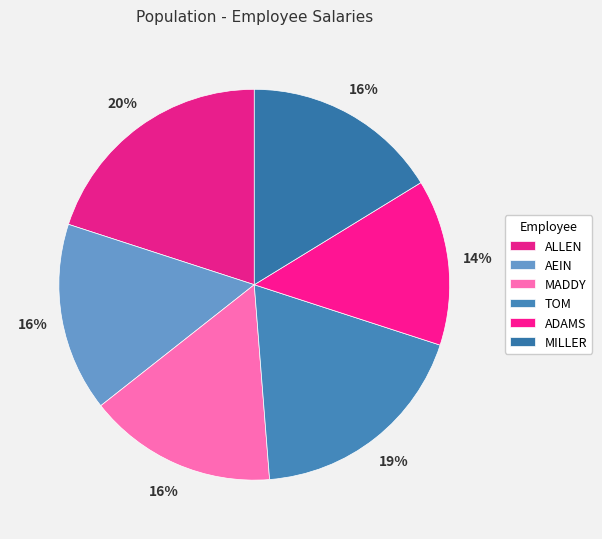

The AEIN slice represents 6% of the pie. True or false?

False